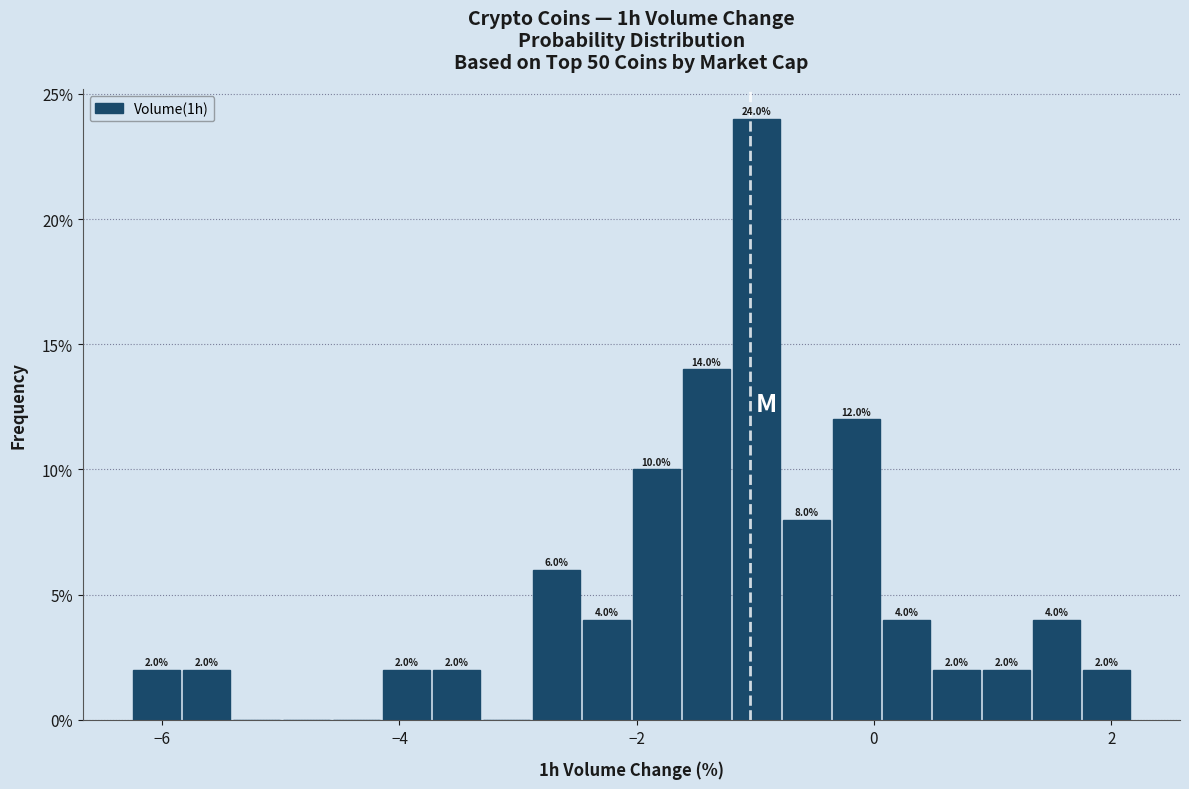

Read against the x-axis, roughly where is the centre of the tallest bar?

-1.0